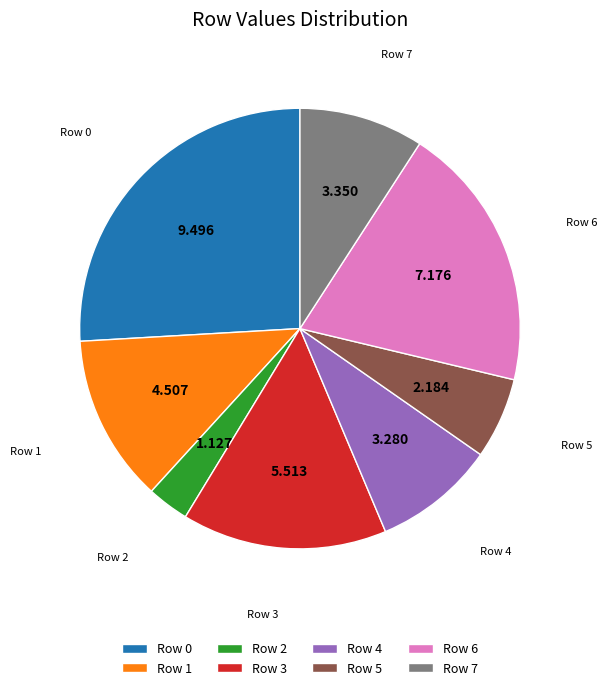

Do Row 4 and Row 7 together represent more than half of the pie?

No